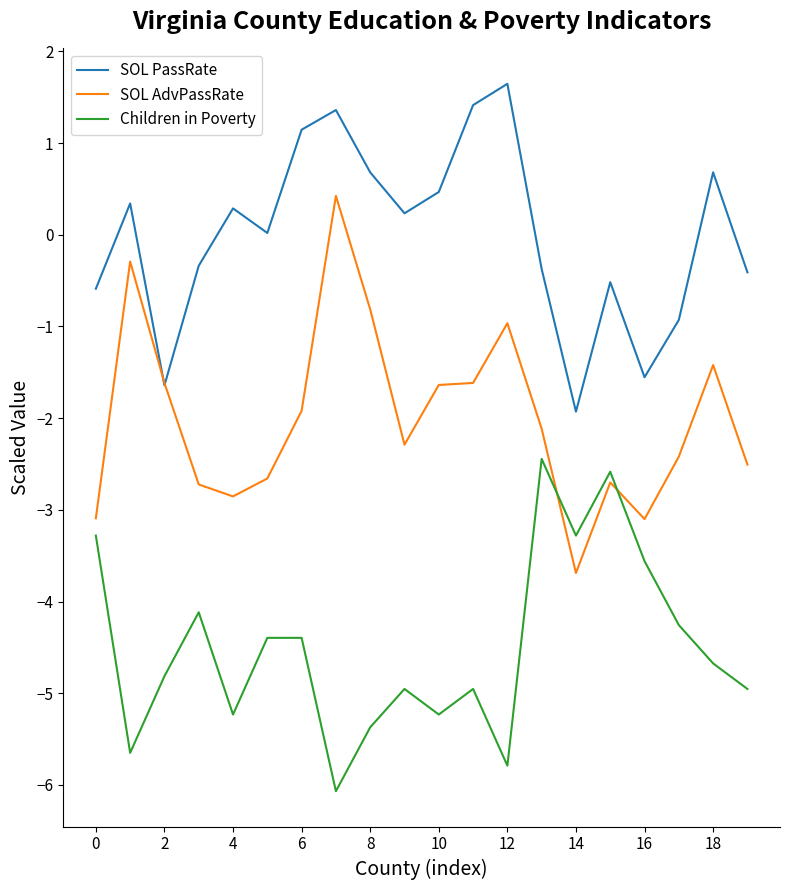

Which series has the largest total across all categories?

SOL PassRate